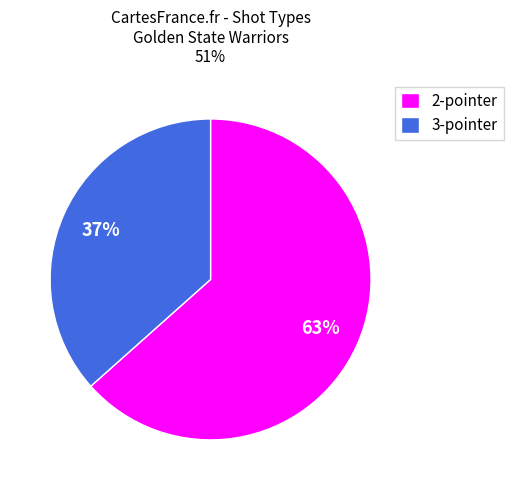

Combined, do 2-pointer and 3-pointer account for over 50%?

Yes